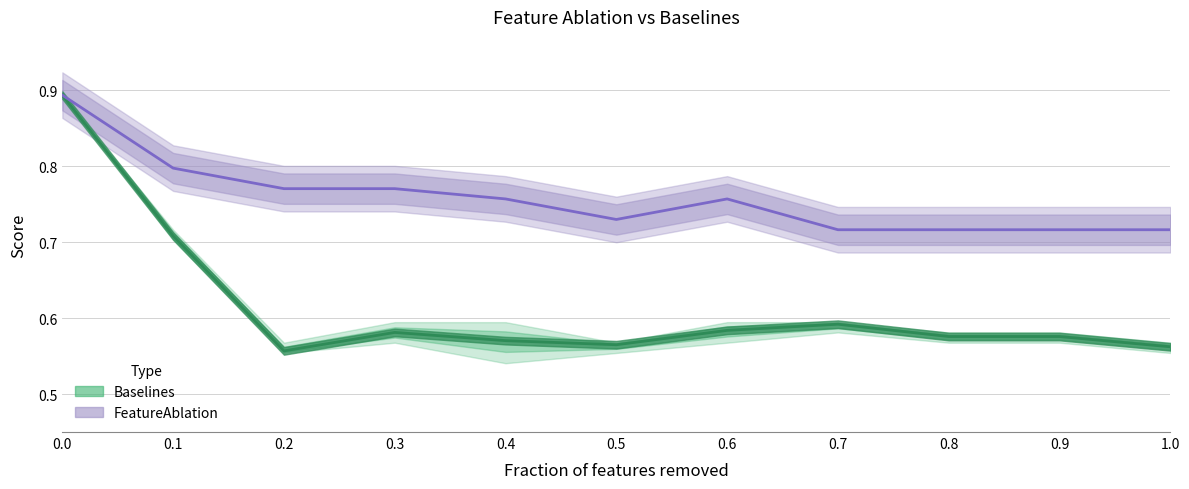

What is the lowest value of the FeatureAblation series?

0.7